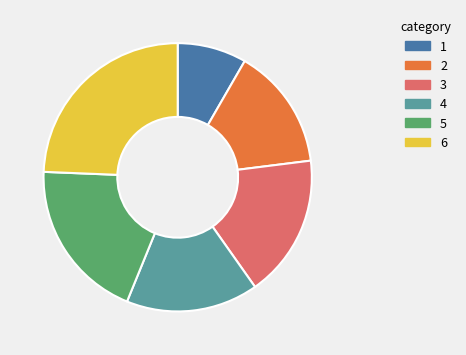

Is there a majority slice in this chart?

No